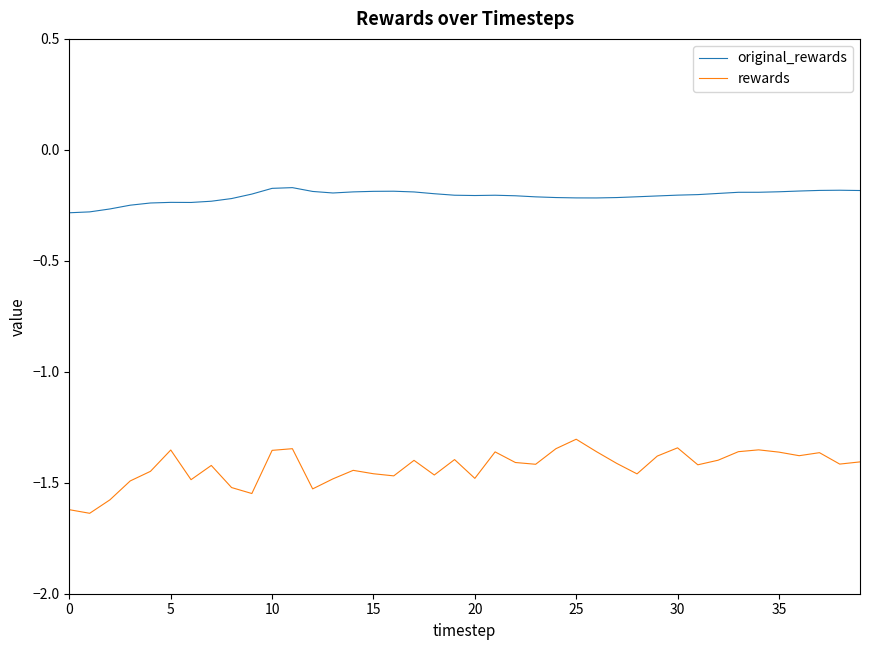

List the series in order of their overall mean, highest first.

original_rewards, rewards